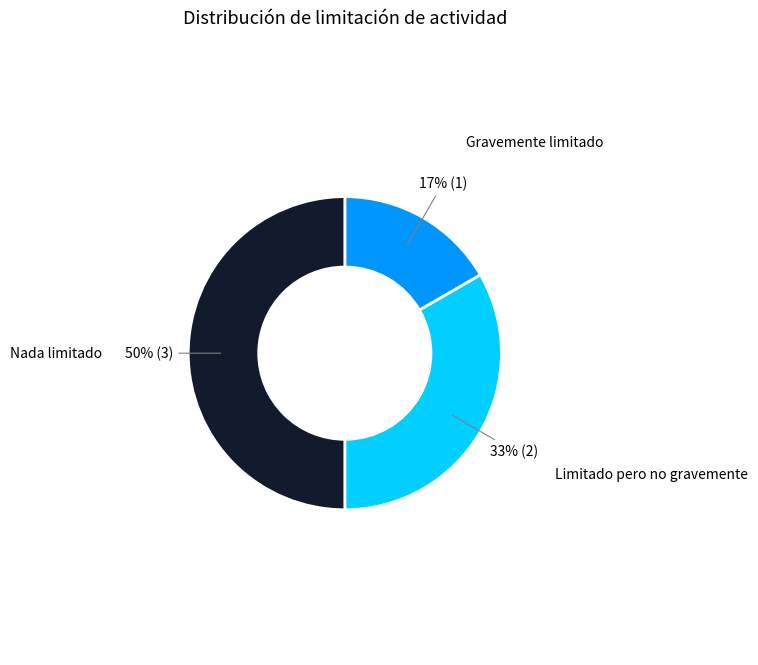

Approximately how many times larger is the value at Nada limitado compared to Limitado pero no gravemente?

1.5